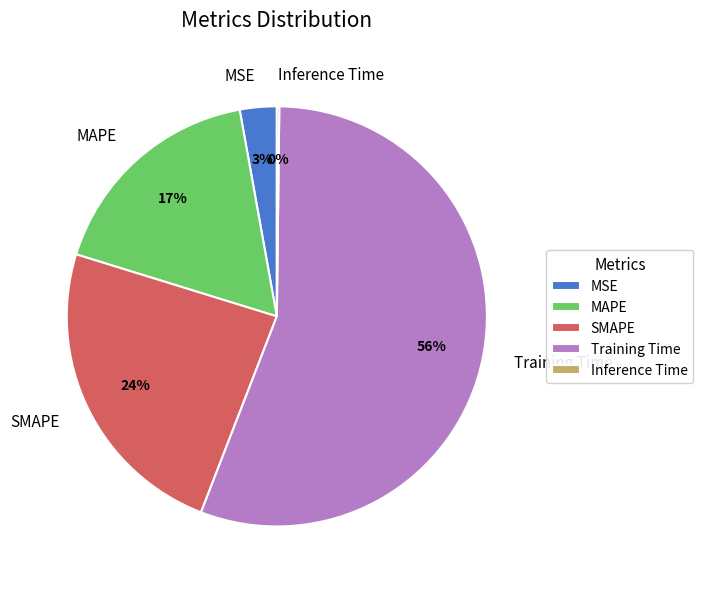

True or false: MAPE accounts for 12% of the total.

False